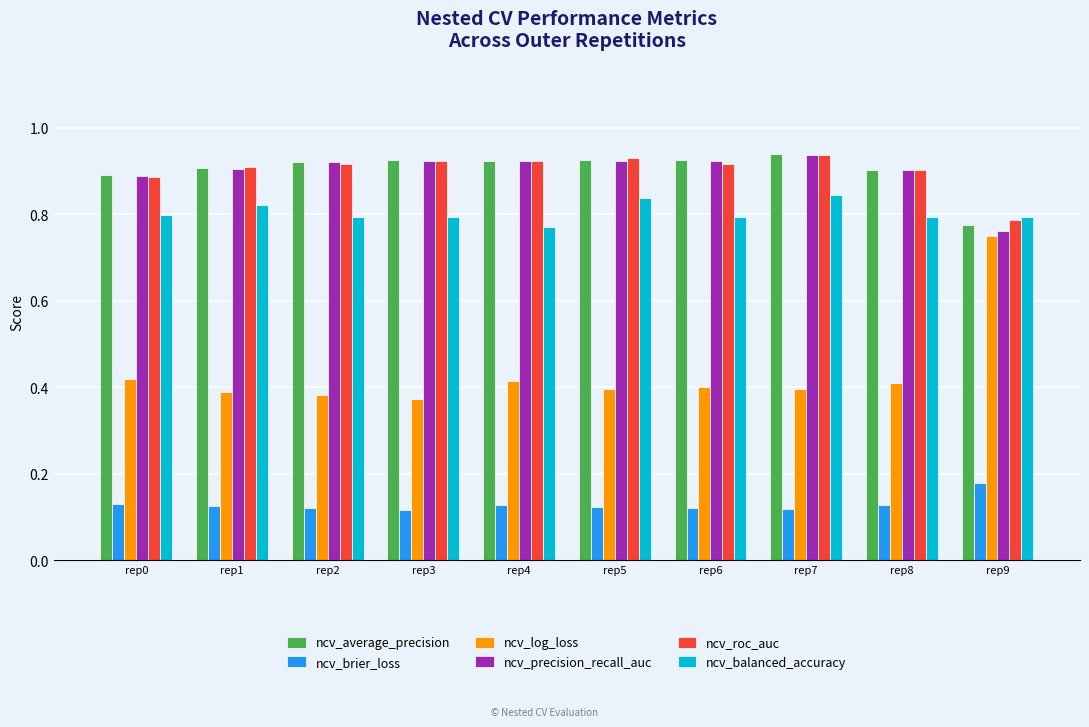

What is the sum of all ncv_average_precision values?

9.0